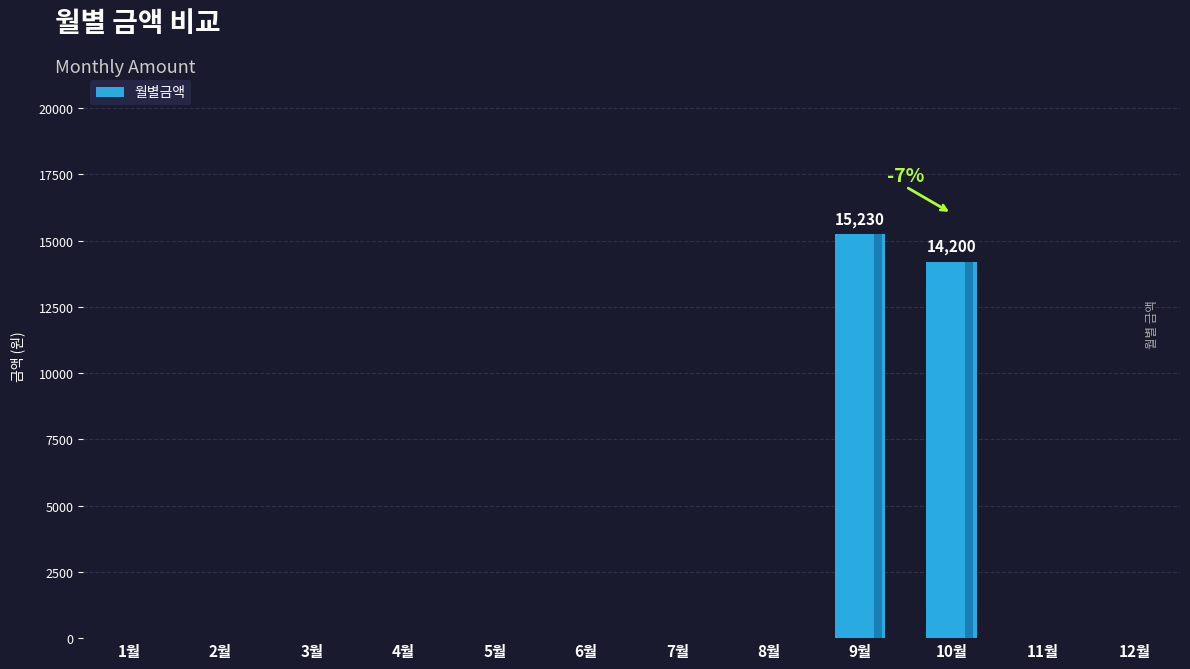

Does the chart contain stacked bars?

No